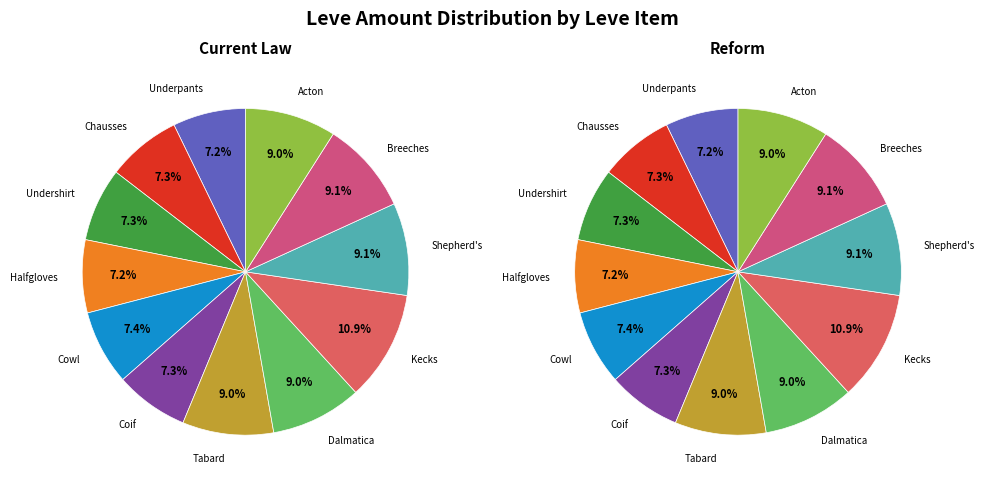

True or false: Hempen Underpants accounts for 7% of the total.

True